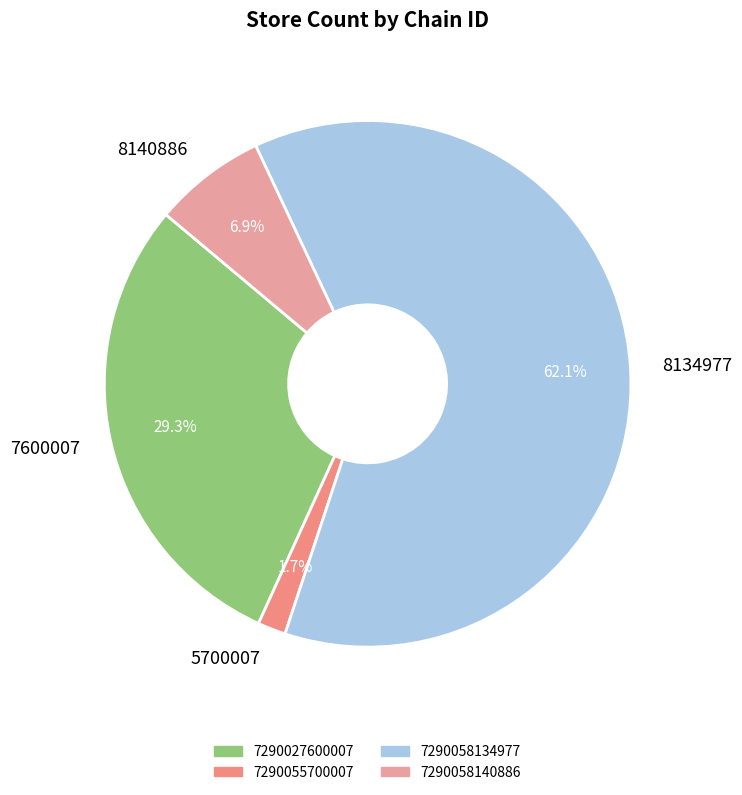

True or false: 7290058140886 accounts for 7% of the total.

True